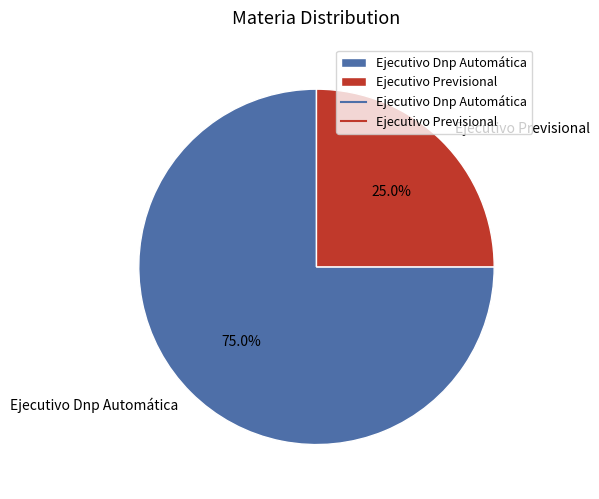

What percentage is the Ejecutivo Dnp Automática slice, to the nearest percent?

75%